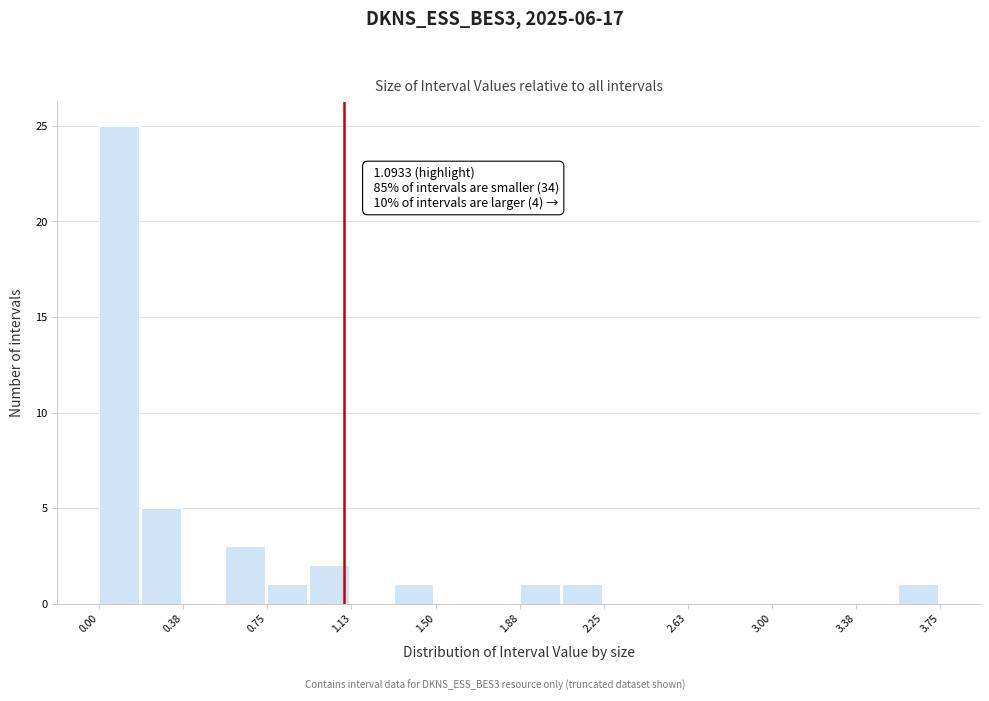

Read against the x-axis, roughly where is the centre of the tallest bar?

0.10